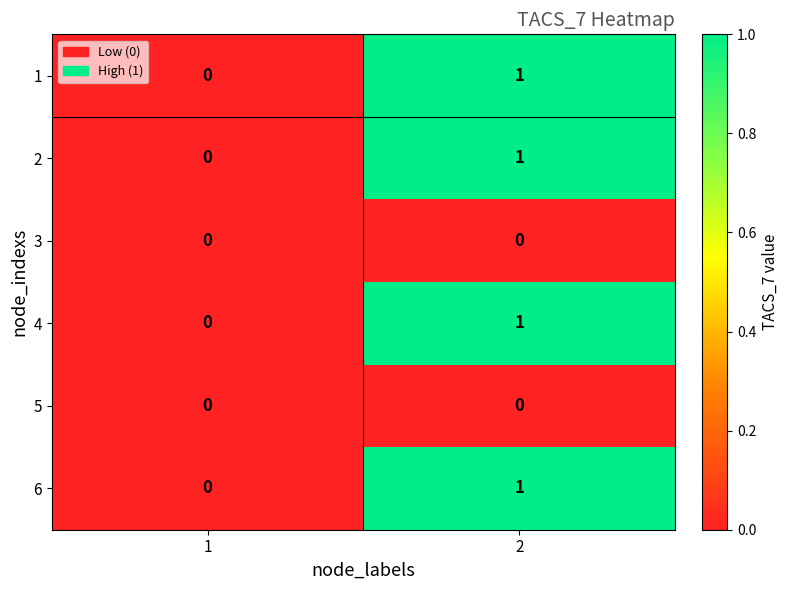

True or false: 2 has a value of 0 at 1.

True